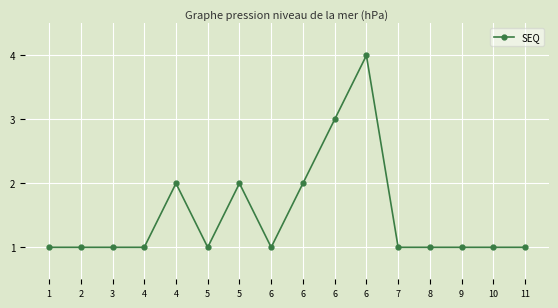

What is the ratio of the value at 6 to the value at 11?

1.0